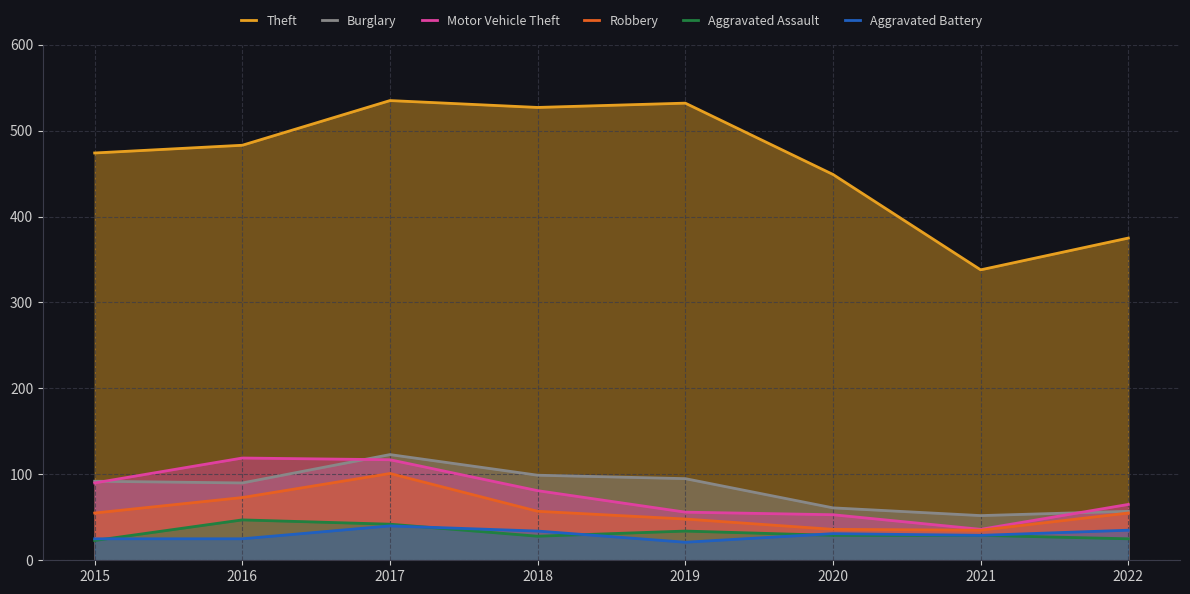

Count the number of data series in this chart.

6